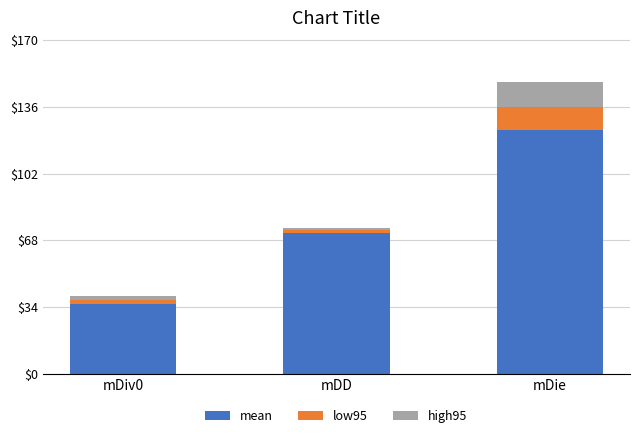

At which category is the sum across all series the highest?

mDie